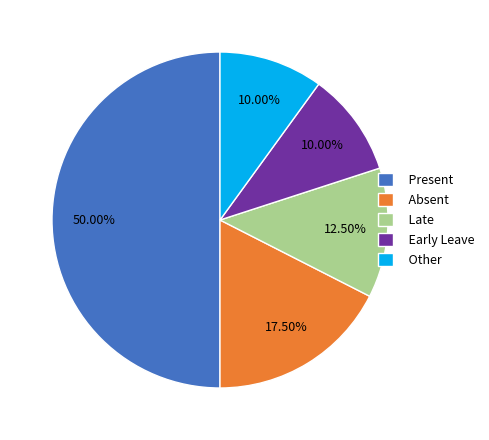

How much of the chart is everything except Absent?

82.5%